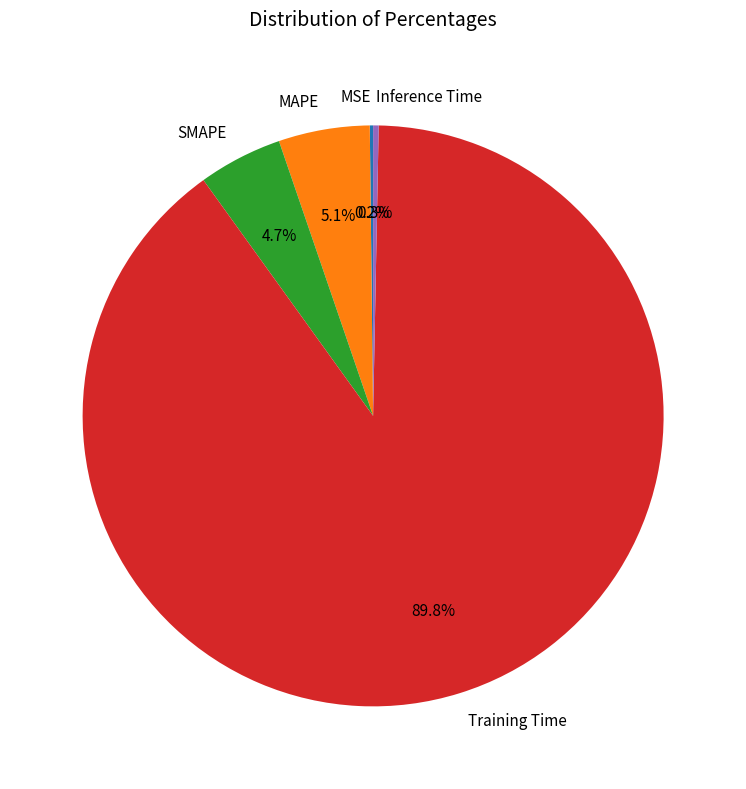

Which slice is the largest?

Training Time